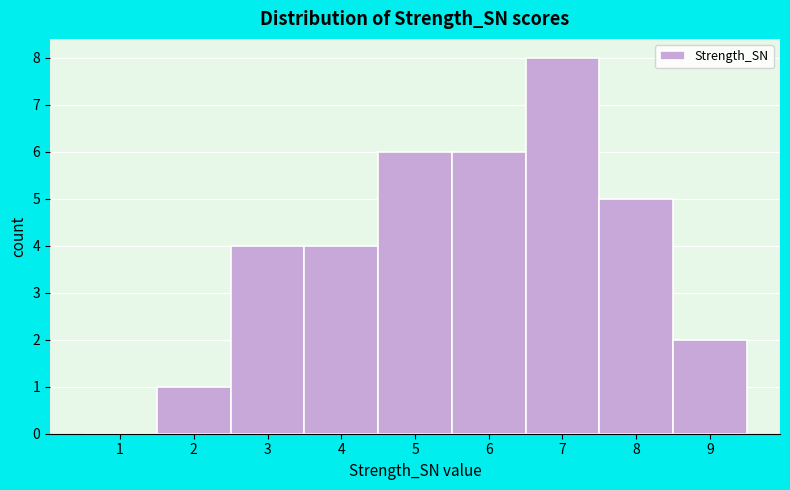

Over which range of the x-axis is the bar tallest?

6.5 to 7.5